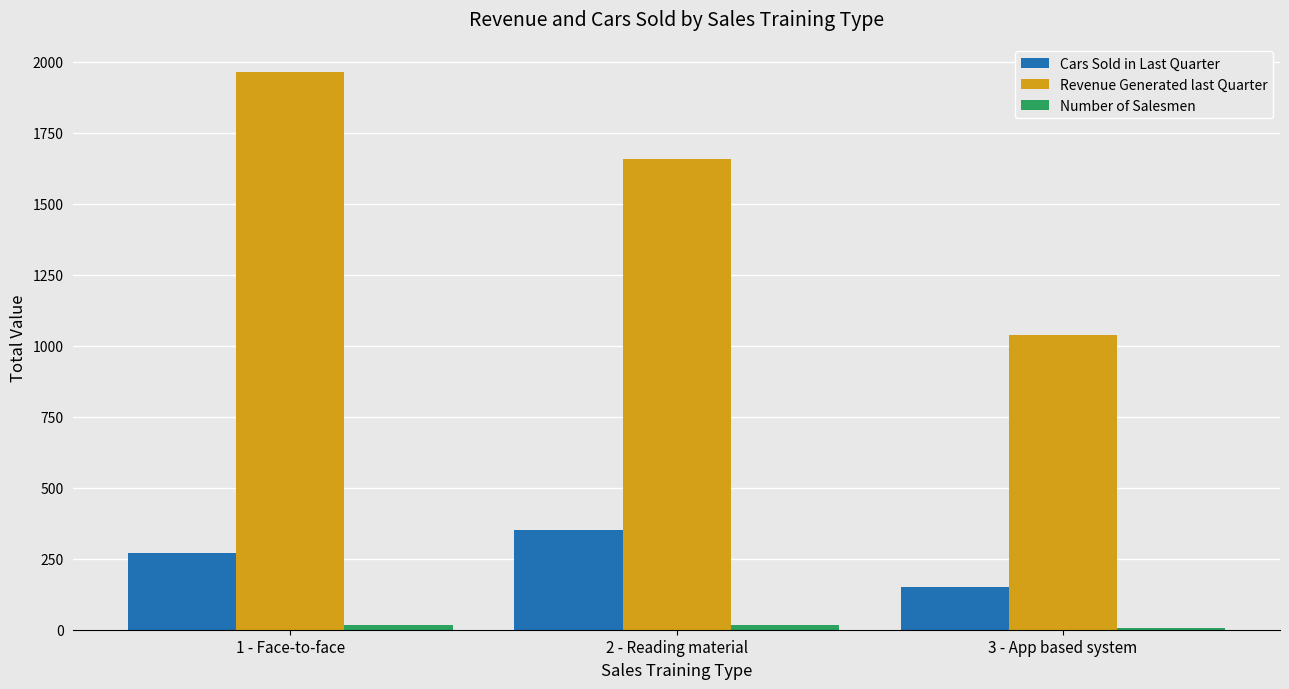

What is the difference between the maximum and second lowest values in the Revenue Generated last Quarter series?

304